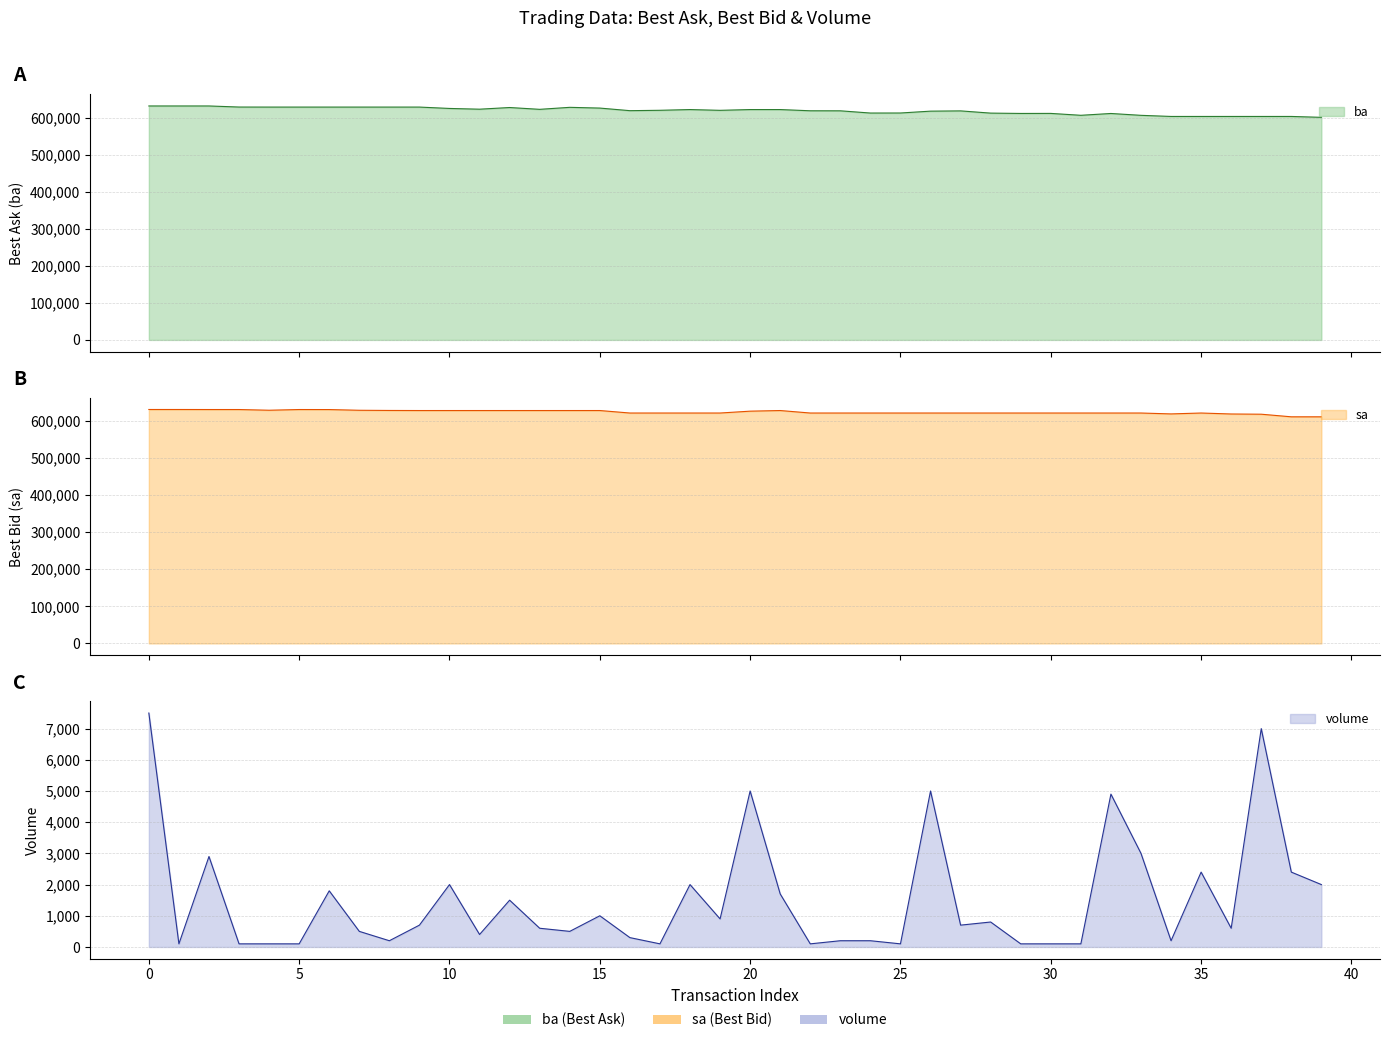

What is the maximum value for volume?

7500